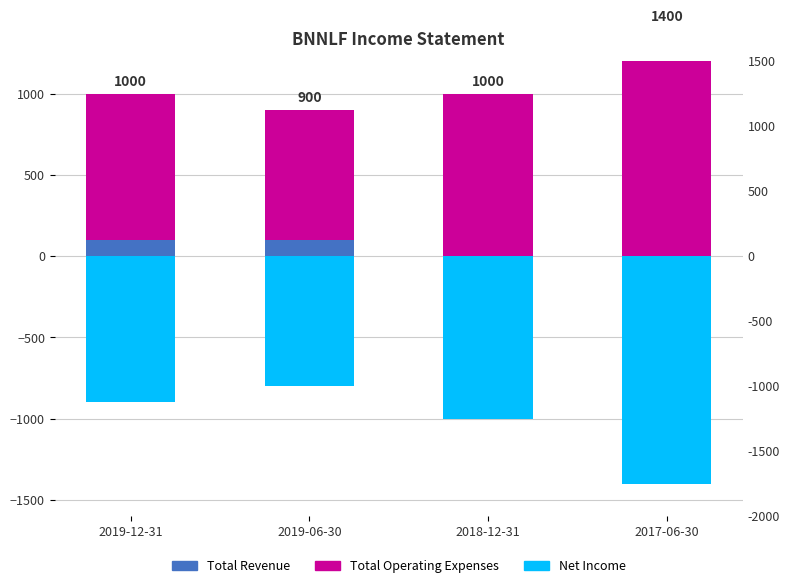

What is the average value of the Total Revenue series?

50